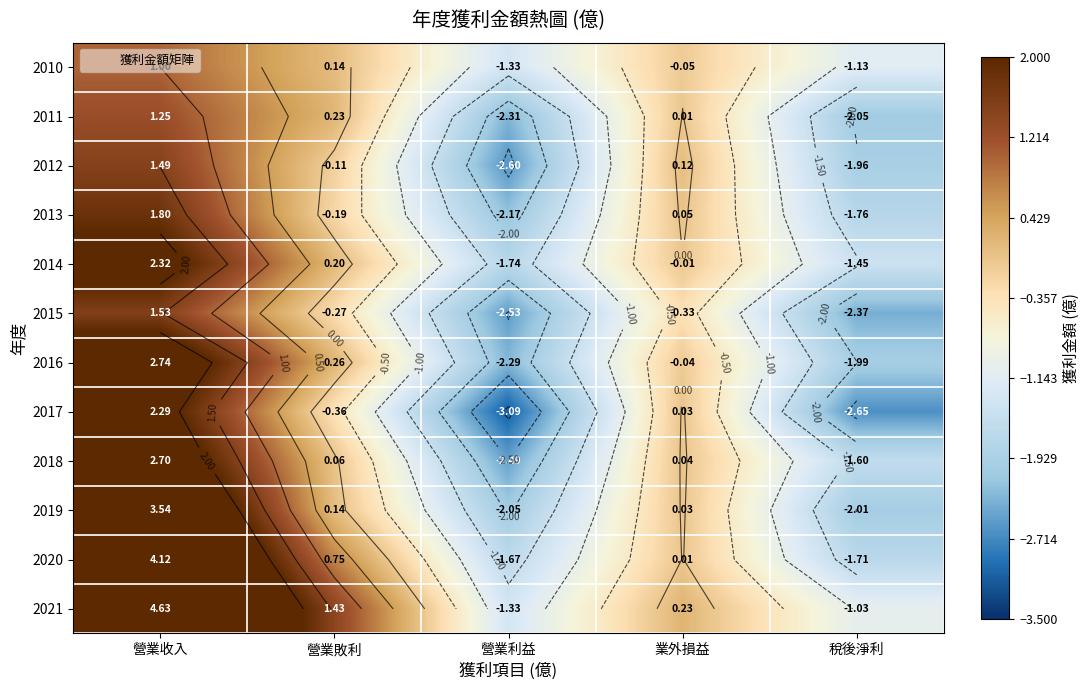

What is the maximum value shown in the chart?

4.6